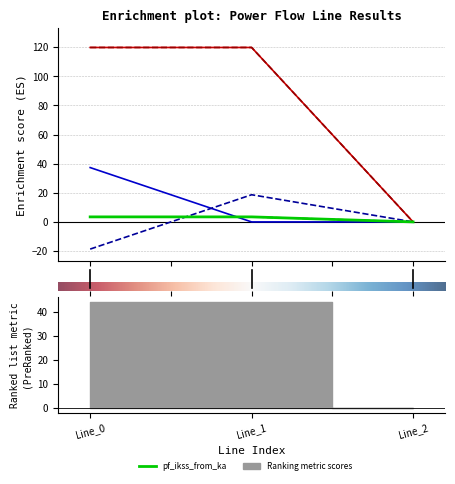

What is the average value of the pf_ikss_to_ka series?

2.3